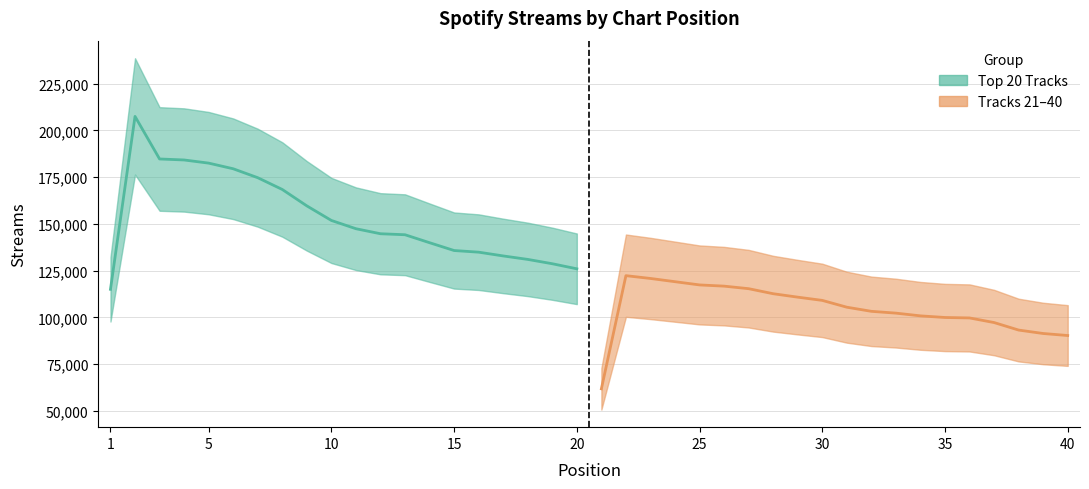

True or false: Top 20 Tracks and Tracks 21-40 intersect in this chart.

False